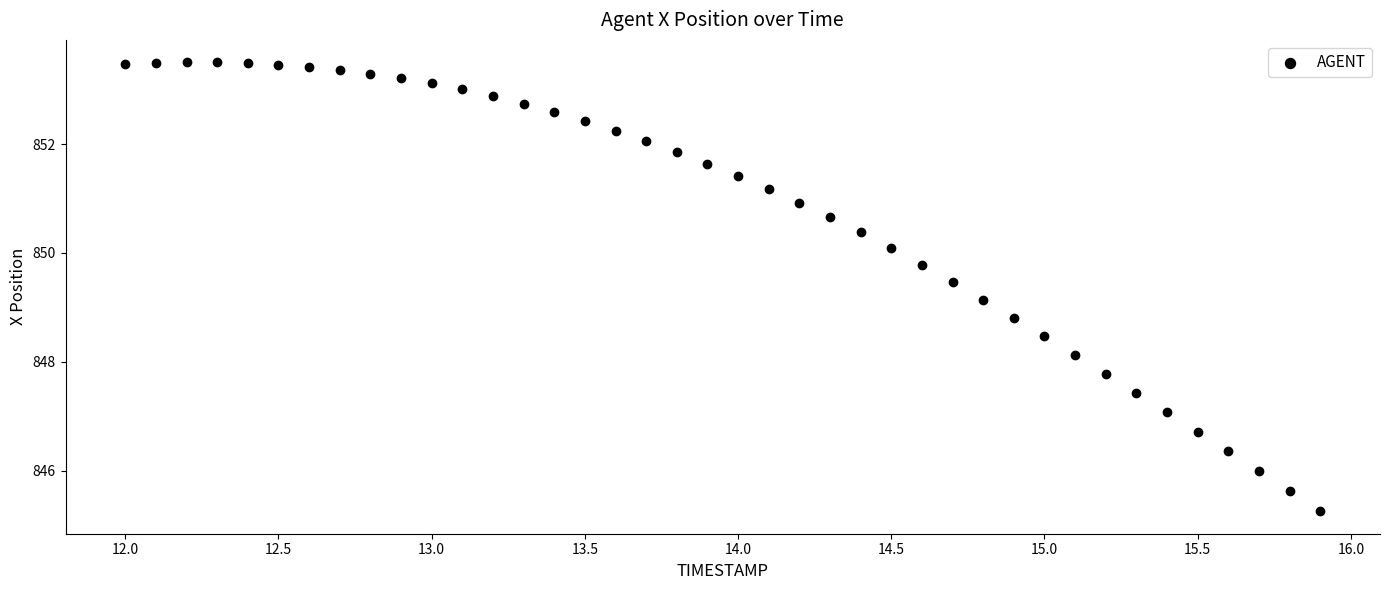

What is the range of X values (max minus min)?

3.9